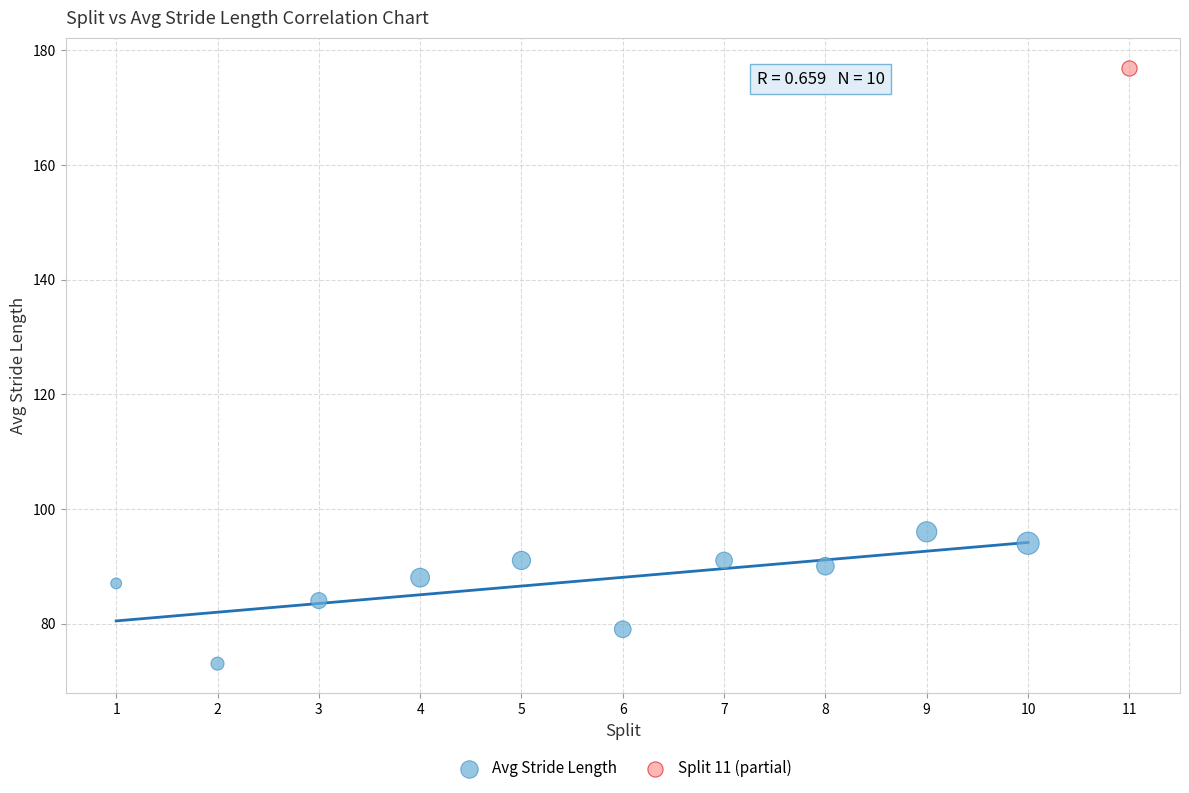

What are all the series names shown in the legend?

Avg Stride Length, Split 11 (partial)